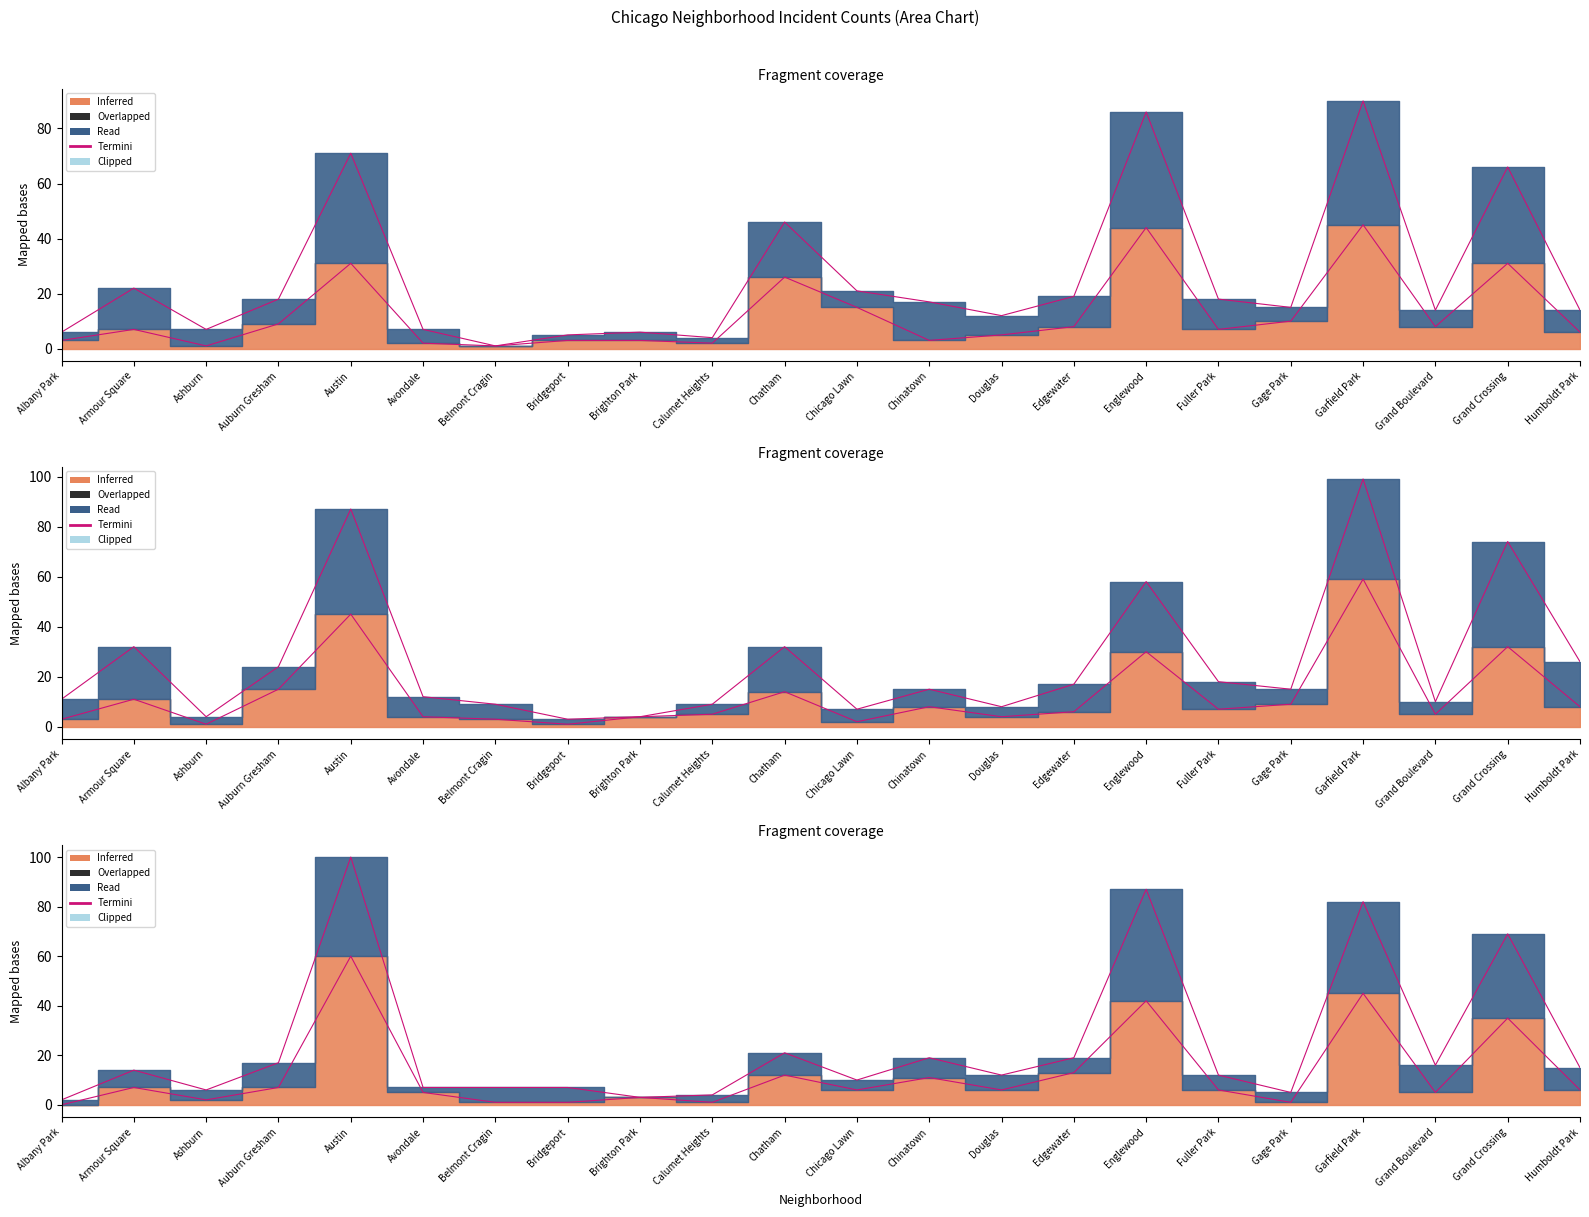

Which label corresponds to the smallest value in the chart?

Albany Park